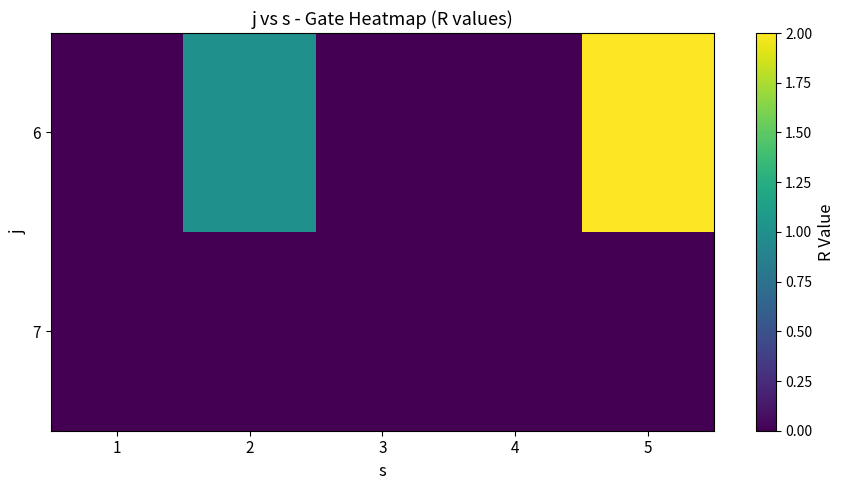

What is the spread (max minus min) of values at 5?

2